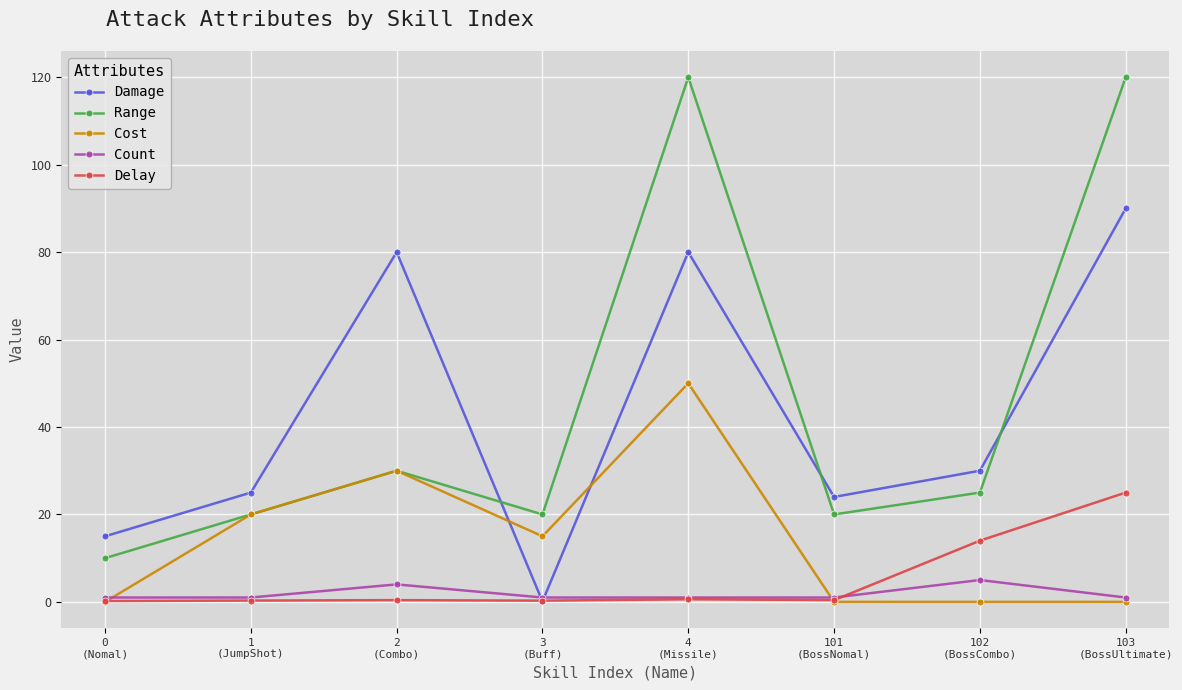

How many interior local valleys does the Range series have?

2